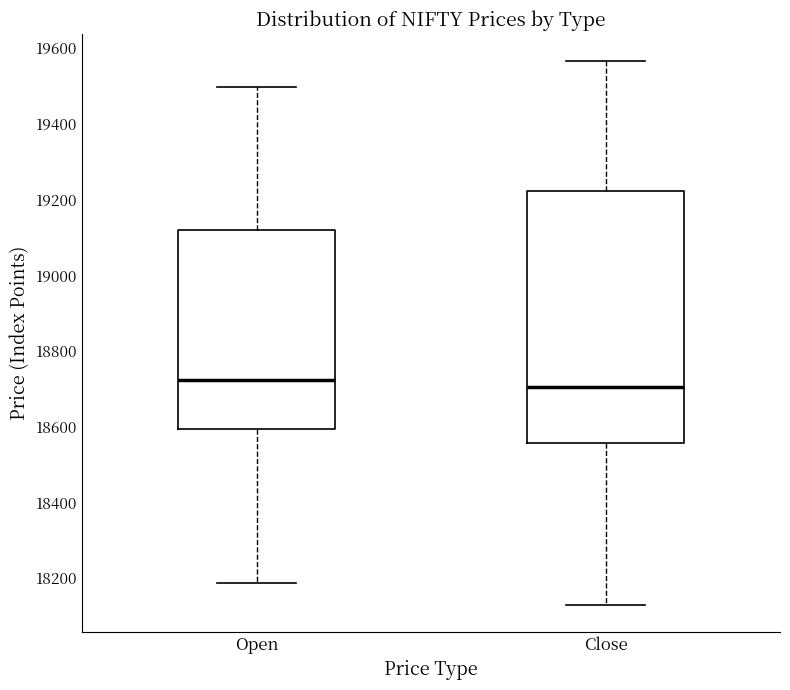

Where does the lower whisker of the box for Open end on the y-axis? The values are not printed on the chart, so give them approximately, as read against the axis.

18180